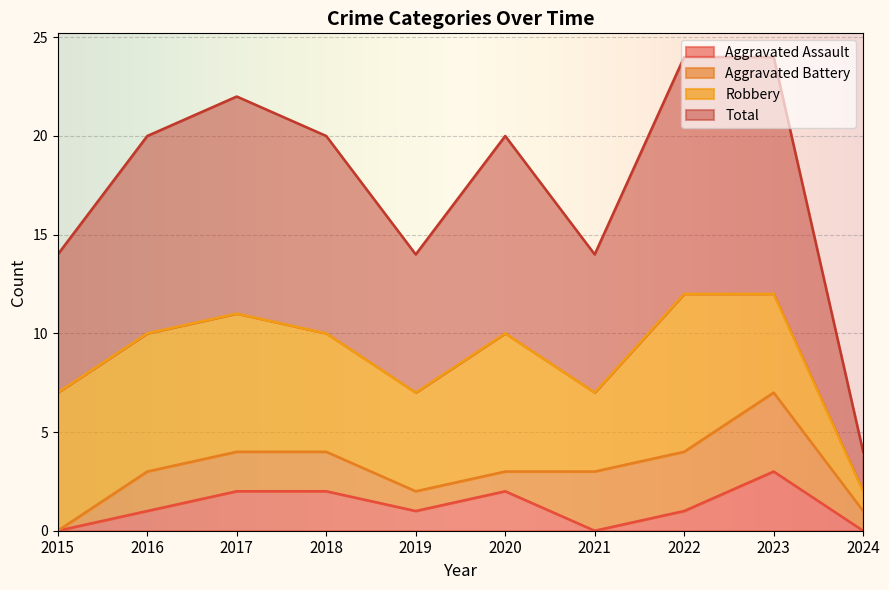

List the labels in order of Total value, smallest first.

2024, 2015, 2019, 2021, 2016, 2018, 2020, 2017, 2022, 2023